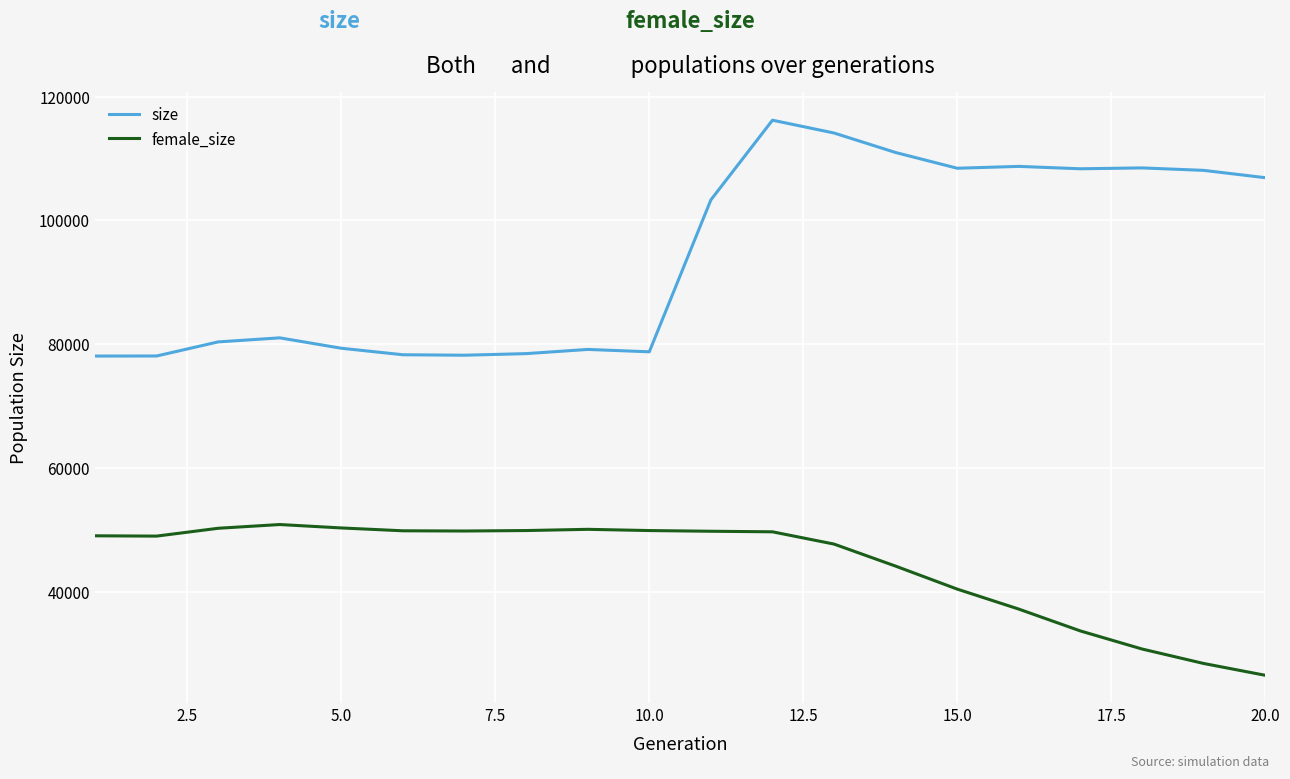

Which series has the largest total across all categories?

size